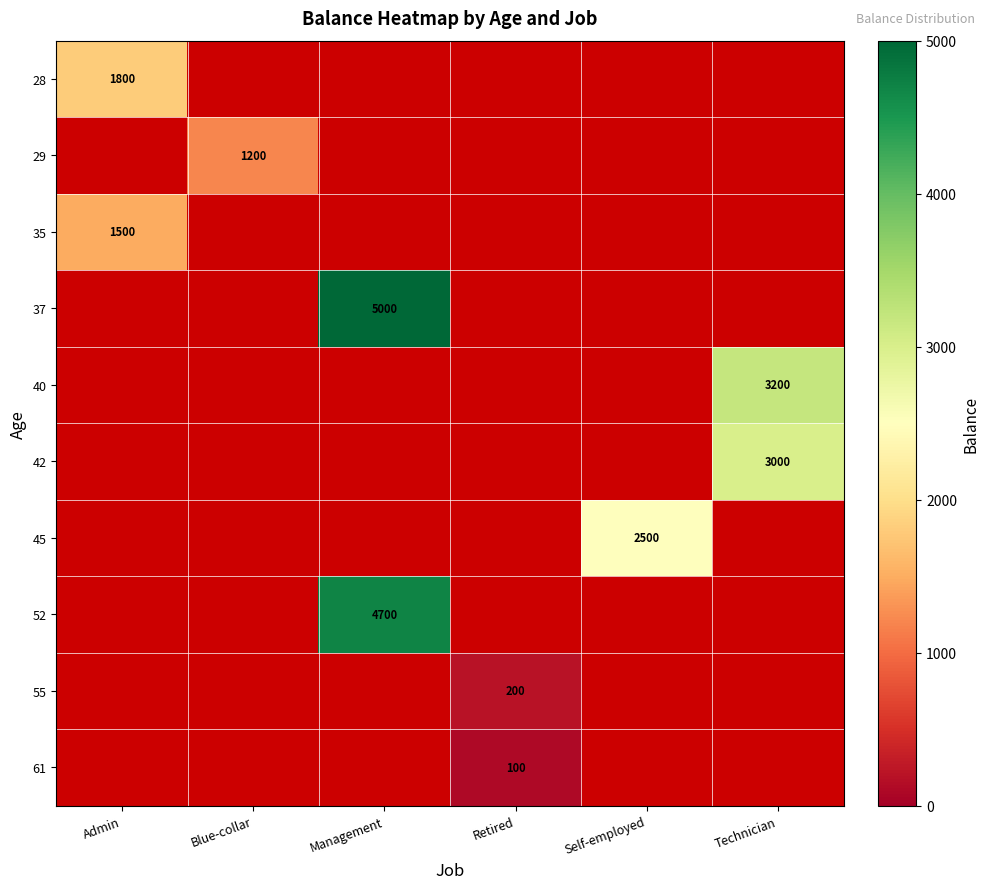

At how many categories does at least one series exceed 2417?

3